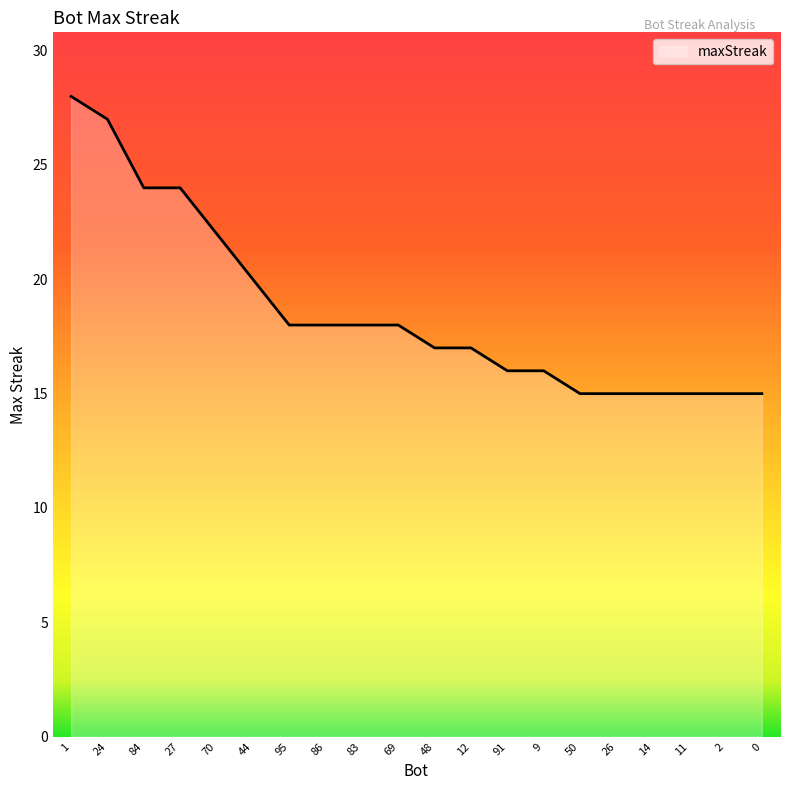

What position from the left is 2?

19